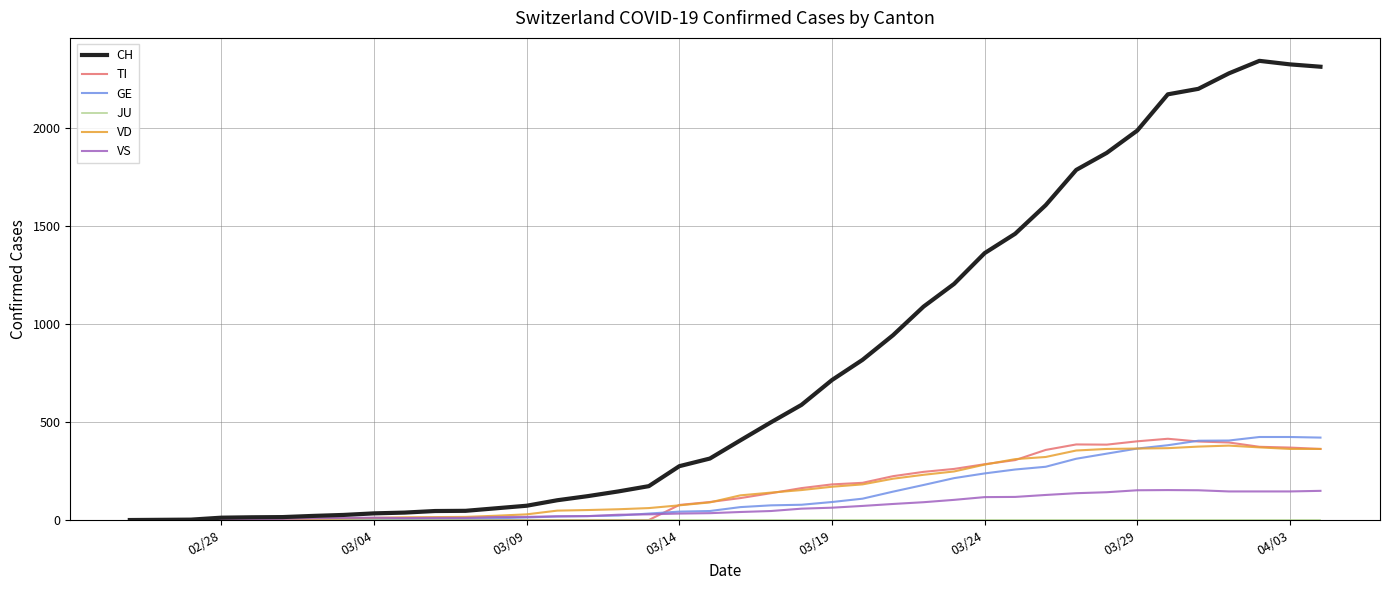

True or false: TI and GE cross at least once.

True